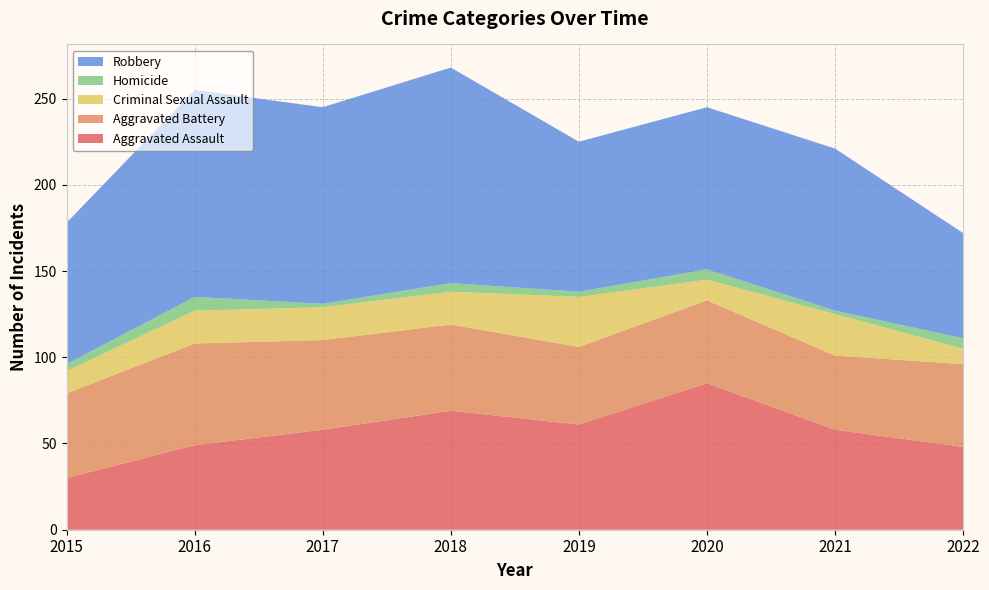

Reading left to right, list all the values displayed in this chart.

Aggravated Assault: 2015=30	2016=49	2017=58	2018=69	2019=61	2020=85	2021=58	2022=48
Aggravated Battery: 2015=49	2016=59	2017=52	2018=50	2019=45	2020=48	2021=43	2022=48
Criminal Sexual Assault: 2015=13	2016=19	2017=19	2018=19	2019=29	2020=12	2021=24	2022=9
Homicide: 2015=4	2016=8	2017=2	2018=5	2019=3	2020=6	2021=2	2022=6
Robbery: 2015=82	2016=120	2017=114	2018=125	2019=87	2020=94	2021=94	2022=61